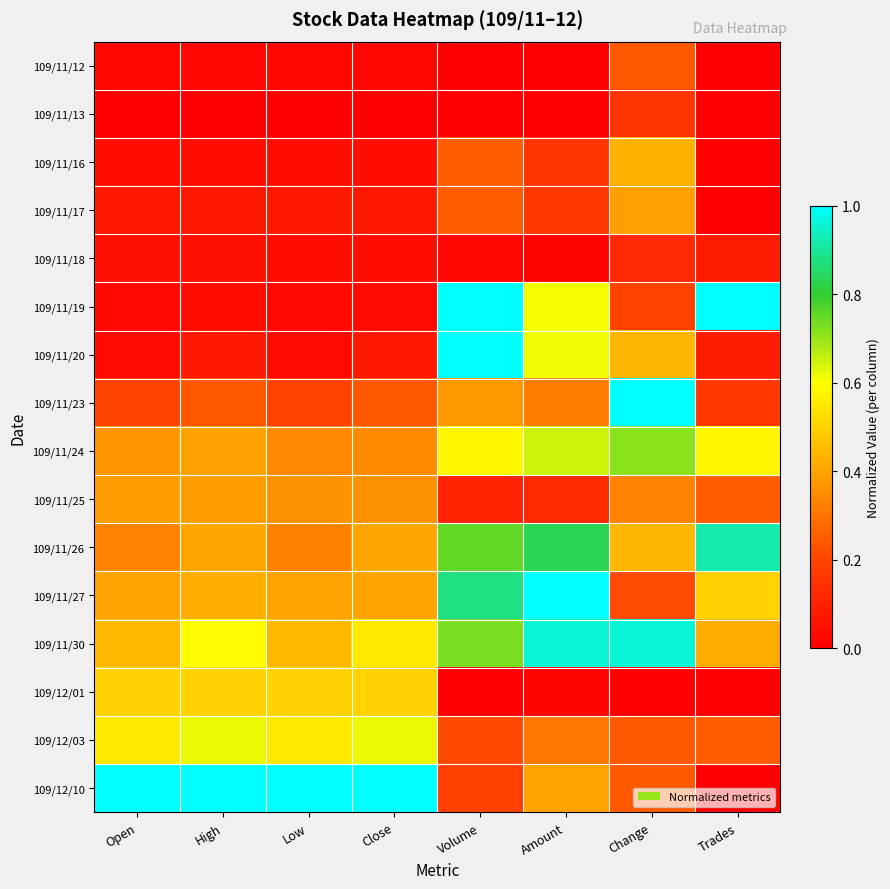

At how many categories does at least one series exceed 0?

8